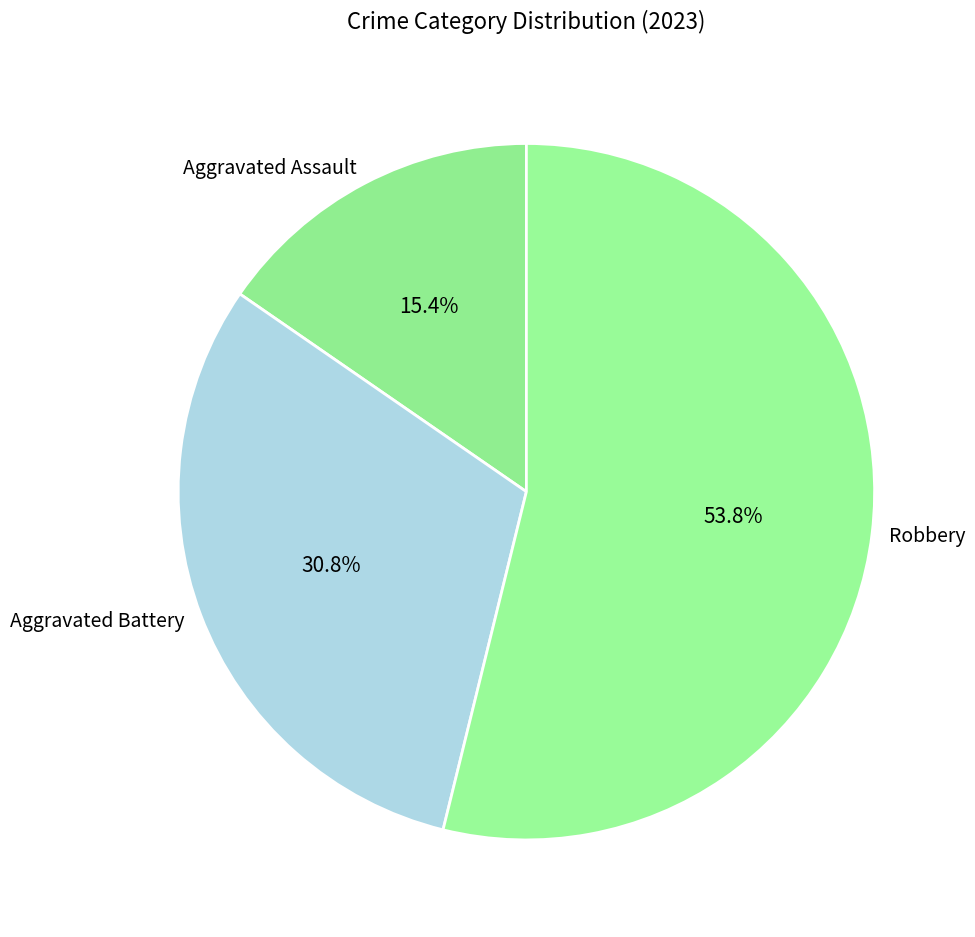

What is the ratio of the value at Aggravated Battery to the value at Aggravated Assault?

2.0